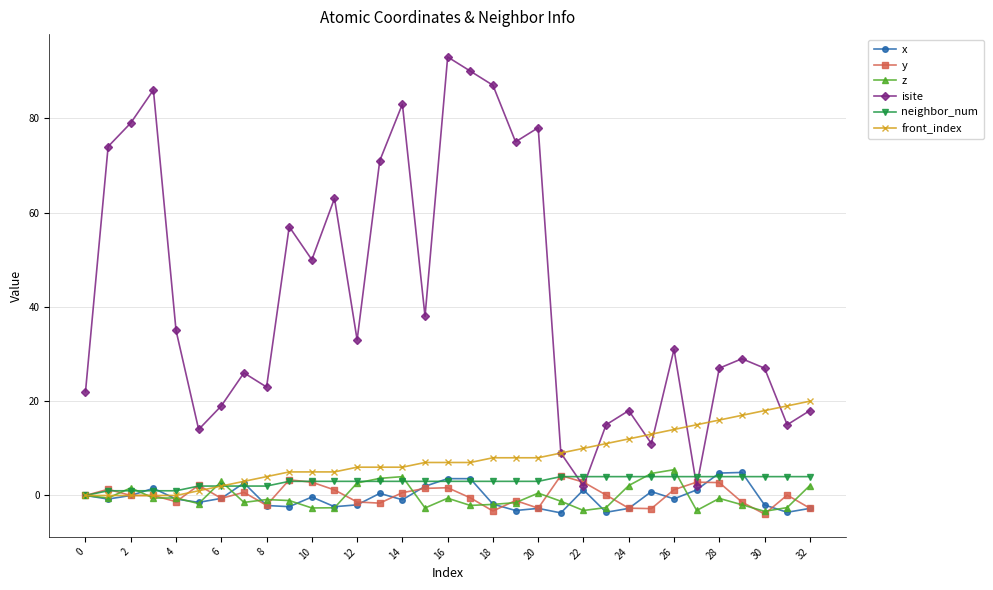

Which series has the largest range (max minus min)?

isite